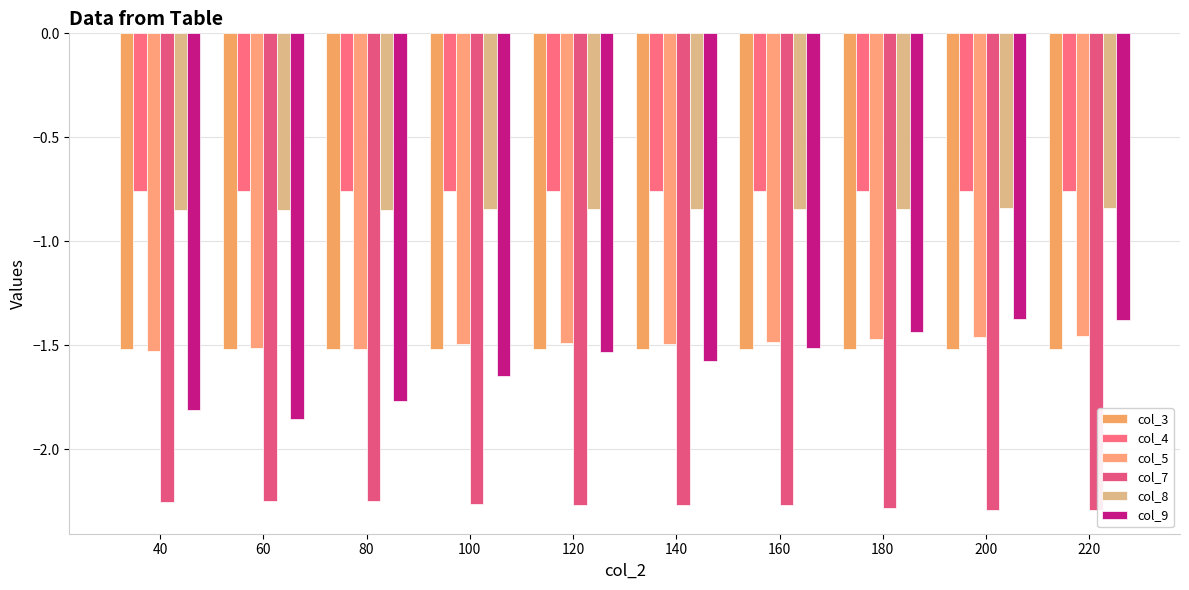

At which category does the chart reach its minimum across all series?

220